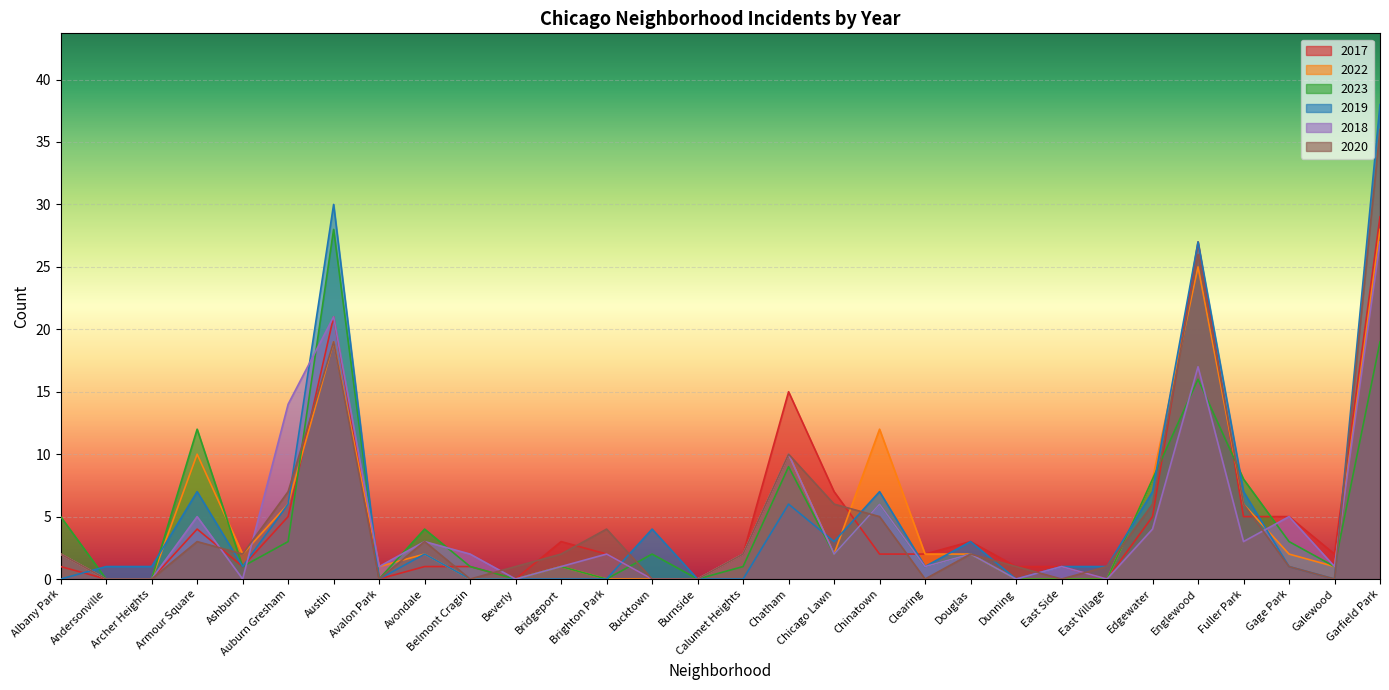

How many distinct data groups are displayed?

6